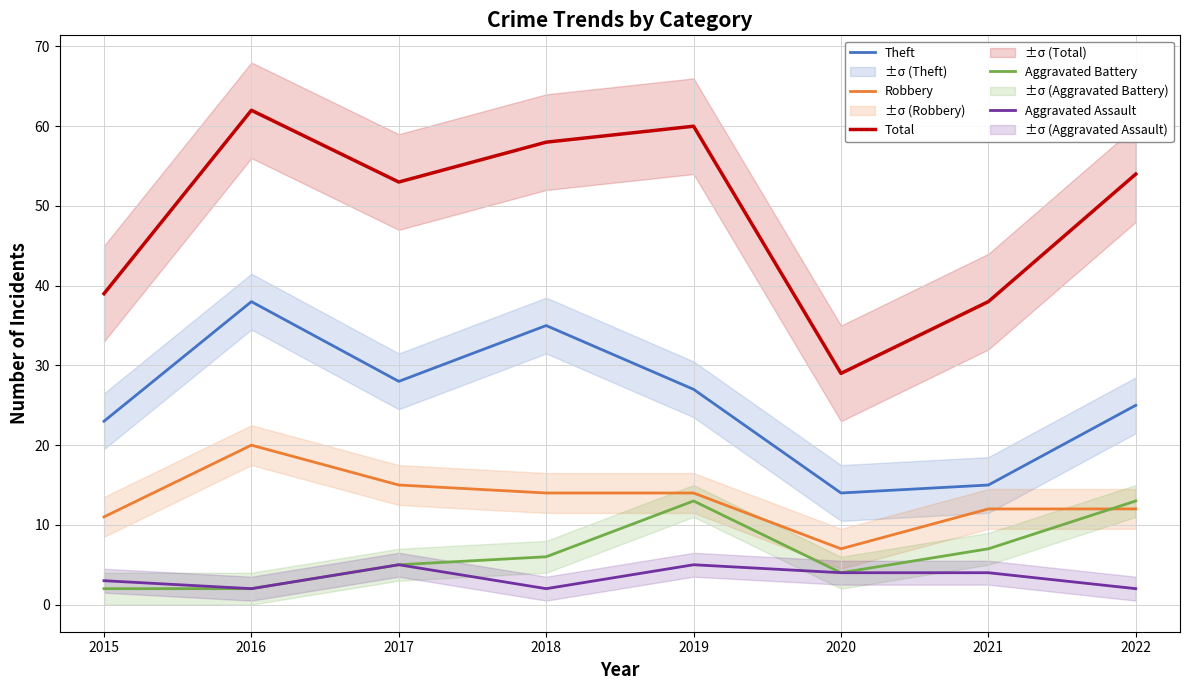

Rank the series by their maximum value, from lowest to highest.

Aggravated Assault, Aggravated Battery, Robbery, Theft, Total